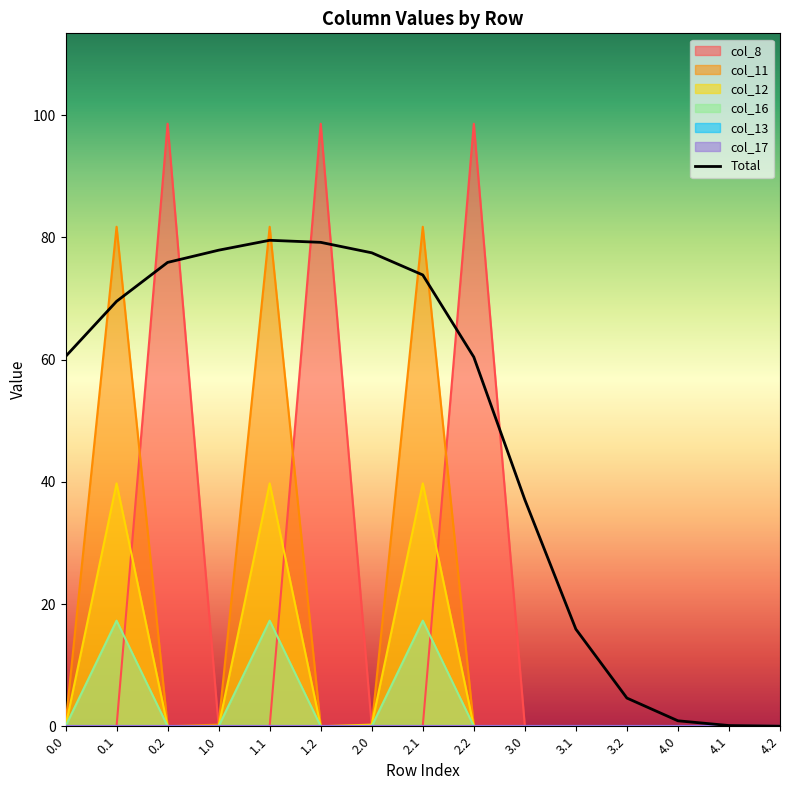

What position from the left is 1.1?

5